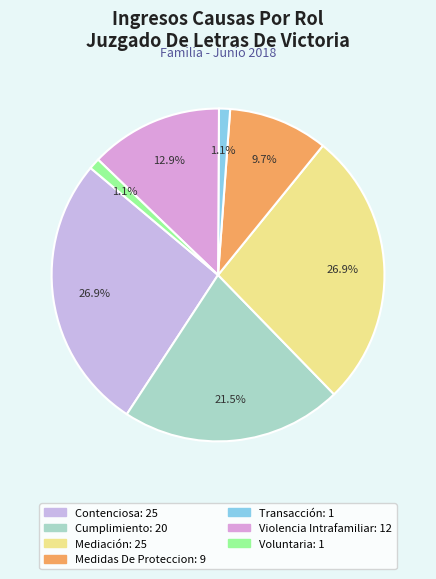

True or false: Cumplimiento accounts for 35% of the total.

False